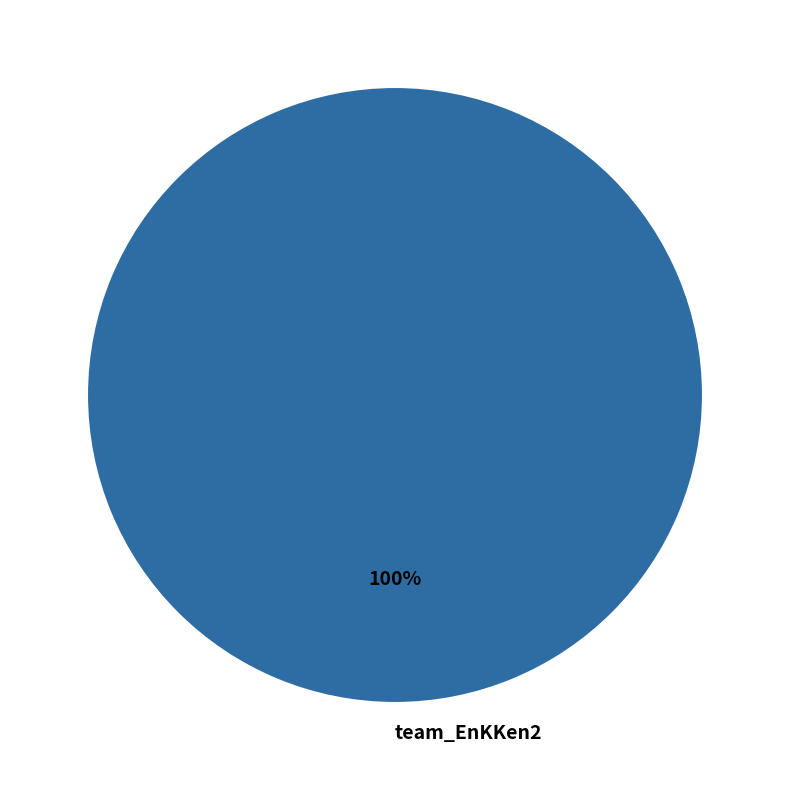

True or false: team_EnKKen2 accounts for 92% of the total.

False